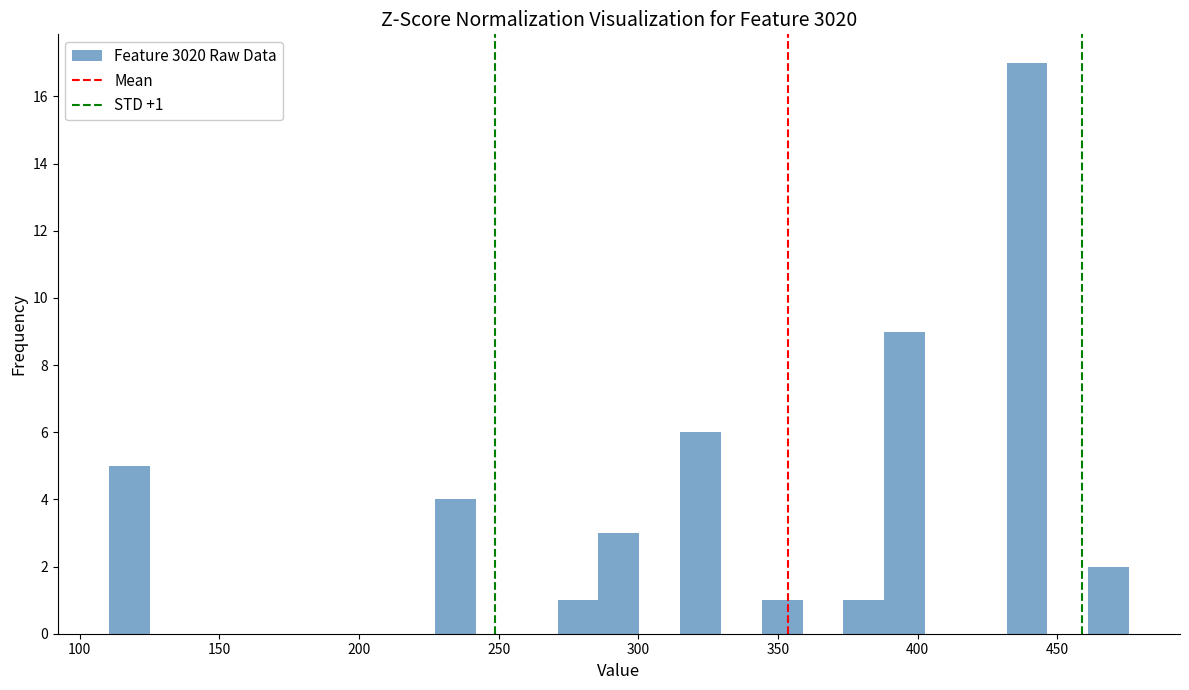

Around what value on the x-axis is the tallest bar? Give the approximate position of its centre, as read against the axis.

440